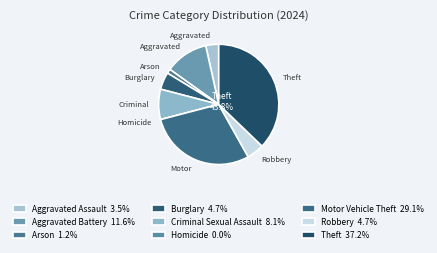

To the nearest percent, what is the combined percentage of Arson and Aggravated Assault?

5%